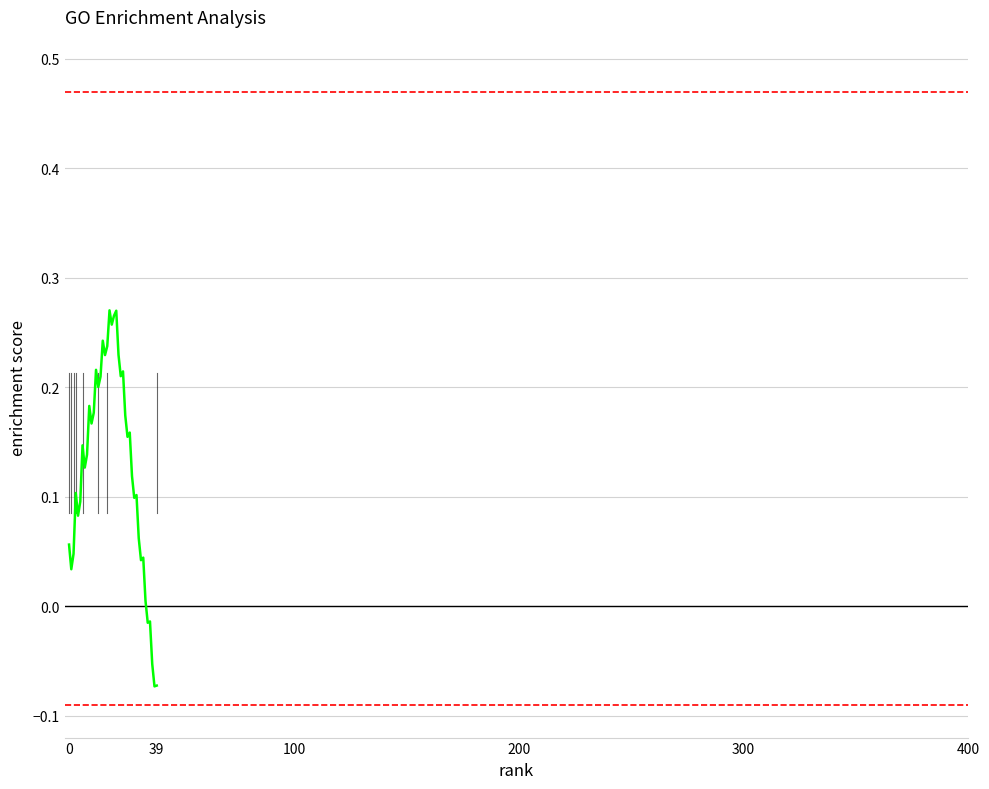

What is the smallest value displayed?

-0.1